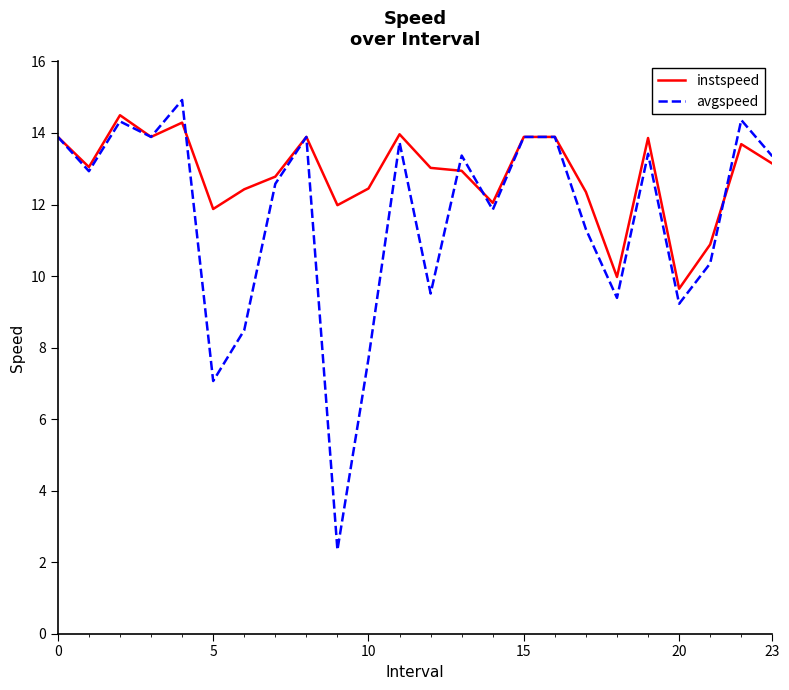

True or false: instspeed and avgspeed intersect in this chart.

True